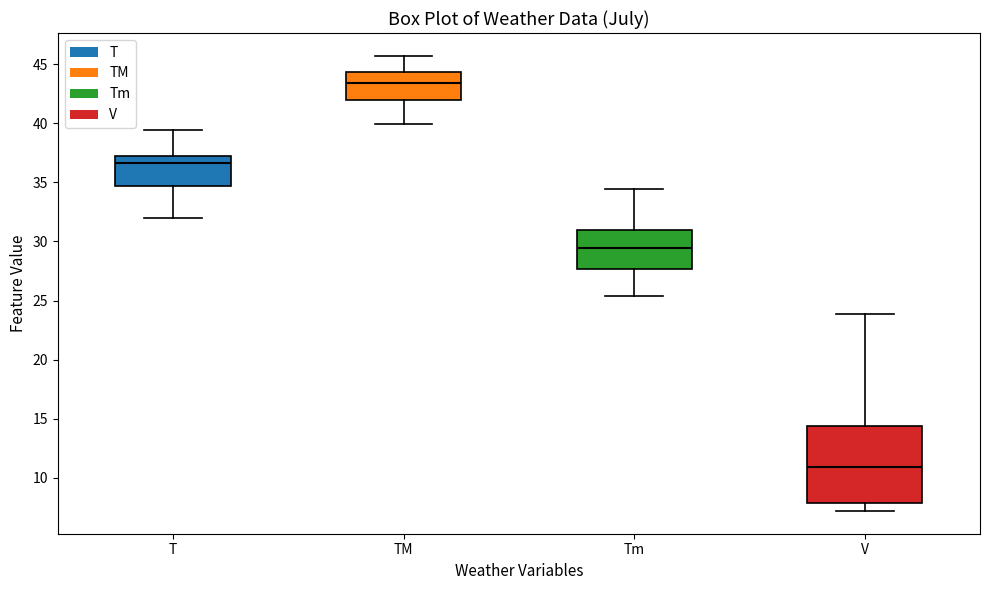

Reading left to right, transcribe this box plot: for each box, give where its median line is, the range the box spans, and where its two whiskers end, as read against the y-axis. The values are not printed on the chart, so give them approximately, as read against the axis.

T: median 36.5, box 34.5 to 37.0, whiskers 32.0 to 39.5
TM: median 43.5, box 42.0 to 44.5, whiskers 40.0 to 45.5
Tm: median 29.5, box 27.5 to 31.0, whiskers 25.5 to 34.5
V: median 11.0, box 8.0 to 14.5, whiskers 7.0 to 24.0